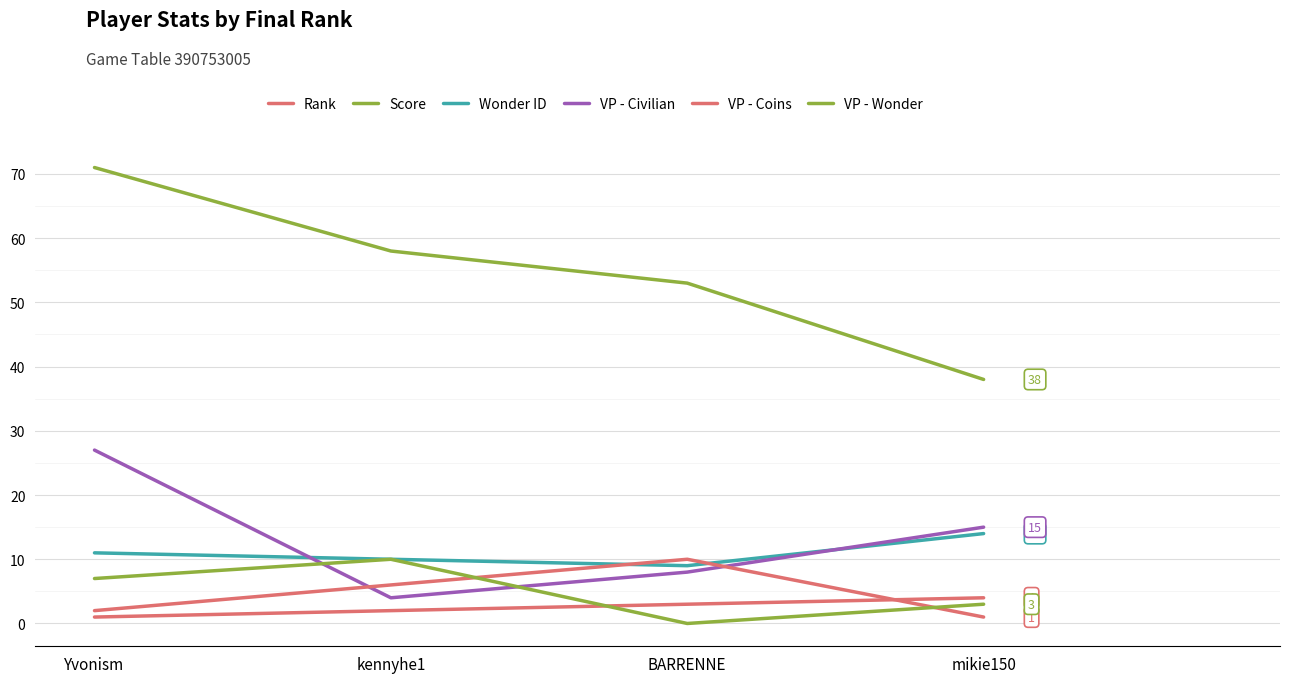

Which series has the widest spread of values?

Score